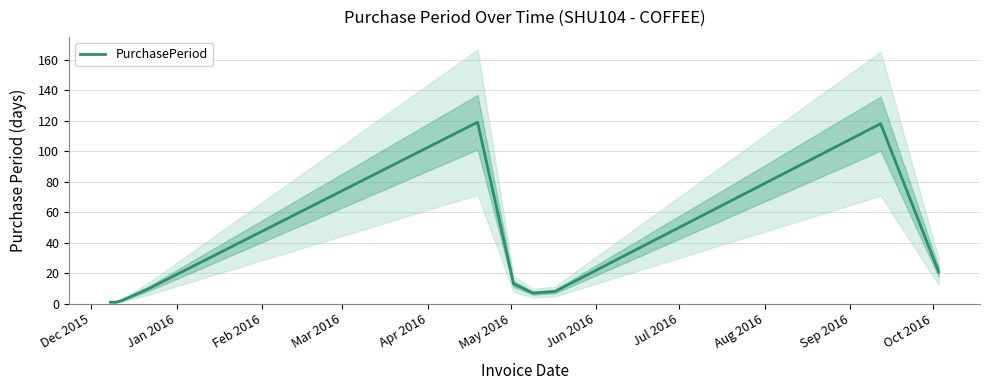

What is the difference between the maximum and second lowest values?

118